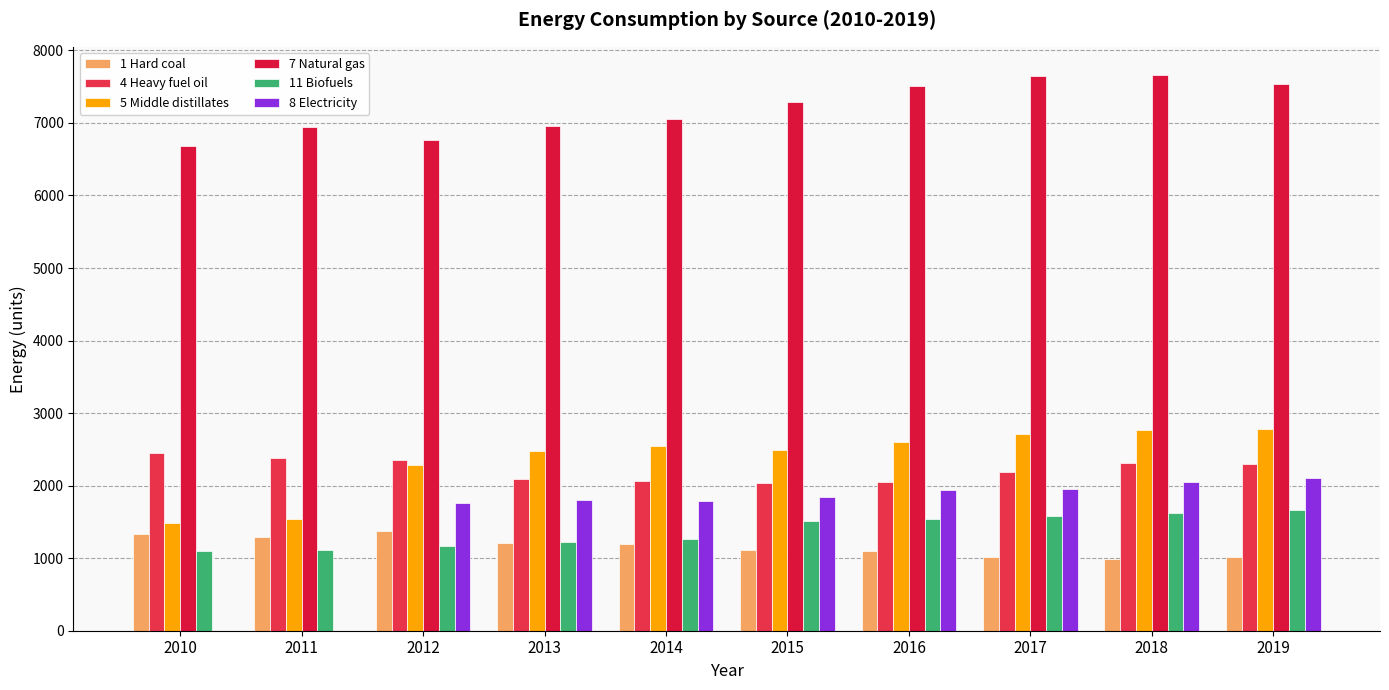

How many data points in 11 Biofuels are above 1518?

5